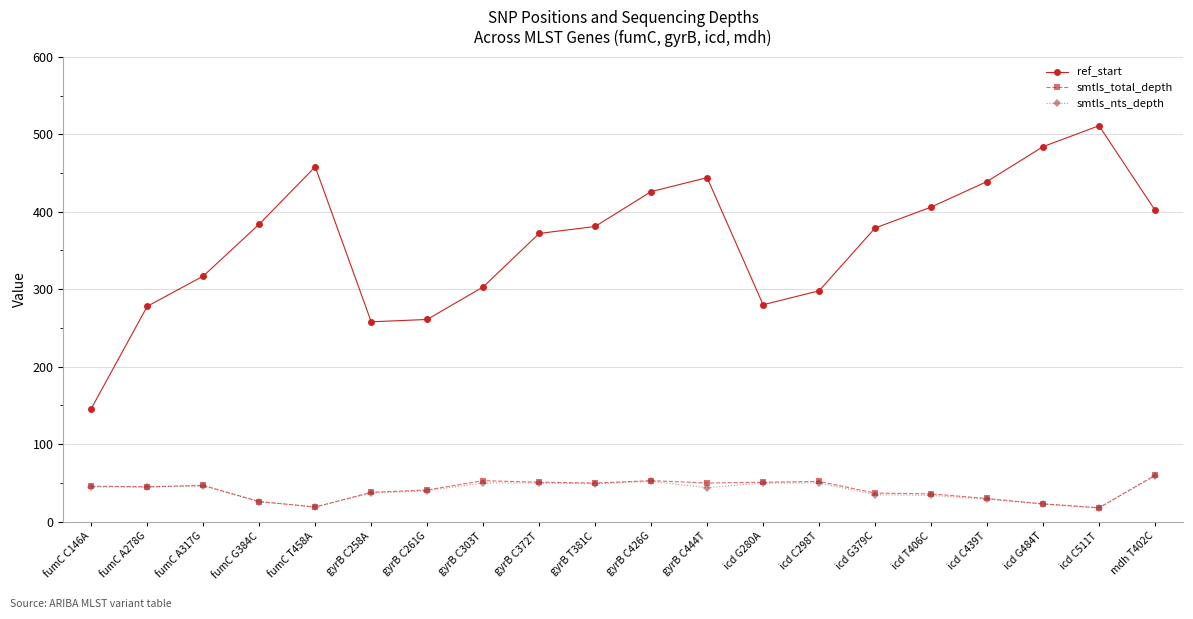

What is the difference between the maximum and minimum values in the smtls_nts_depth series?

41